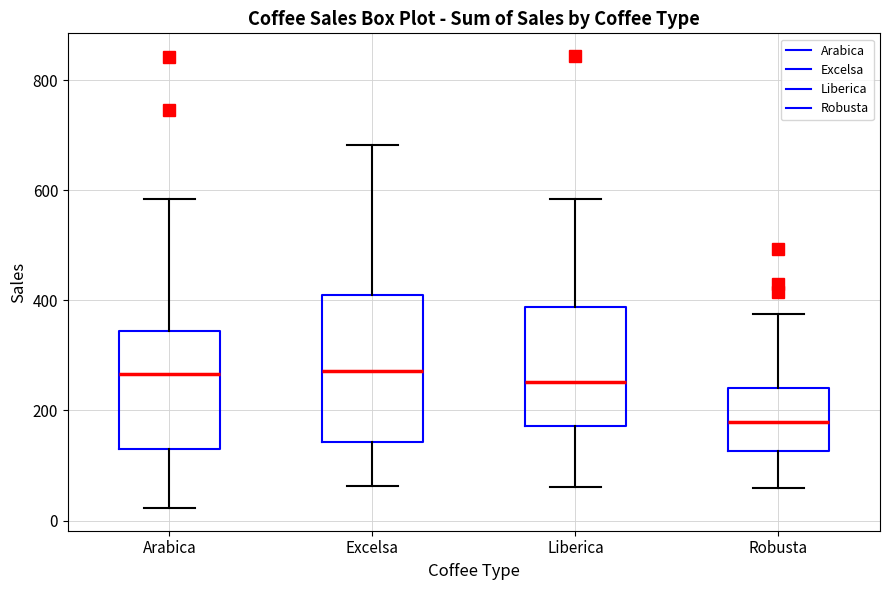

Reading left to right, transcribe this box plot: for each box, give where its median line is, the range the box spans, and where its two whiskers end, as read against the y-axis. The values are not printed on the chart, so give them approximately, as read against the axis.

Arabica: median 260, box 140 to 340, whiskers 20 to 580
Excelsa: median 280, box 140 to 400, whiskers 60 to 680
Liberica: median 260, box 180 to 380, whiskers 60 to 580
Robusta: median 180, box 120 to 240, whiskers 60 to 380